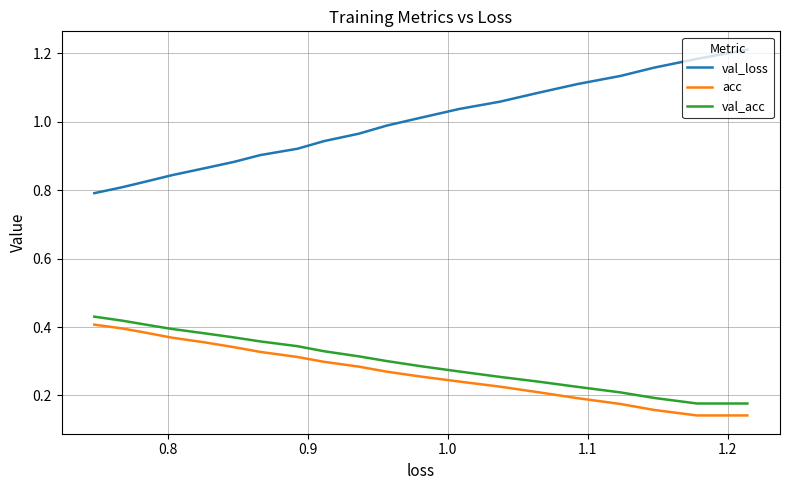

What is the spread (max minus min) of values at 1.1?

0.9